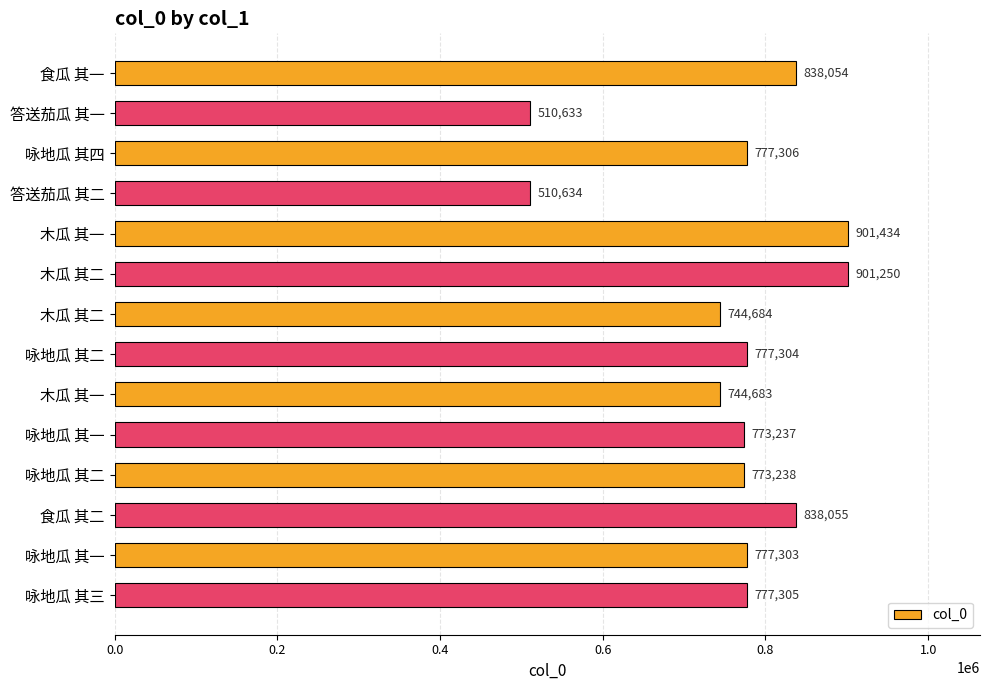

What is the difference between the maximum and minimum values?

390801